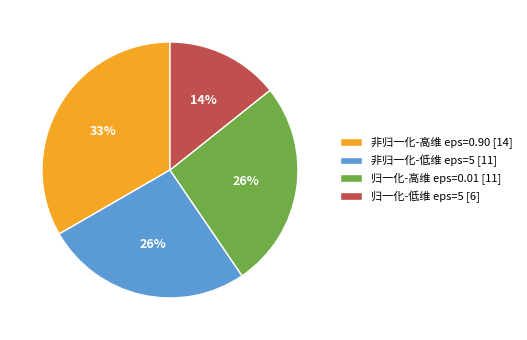

Is there any slice that represents more than half of the pie?

No